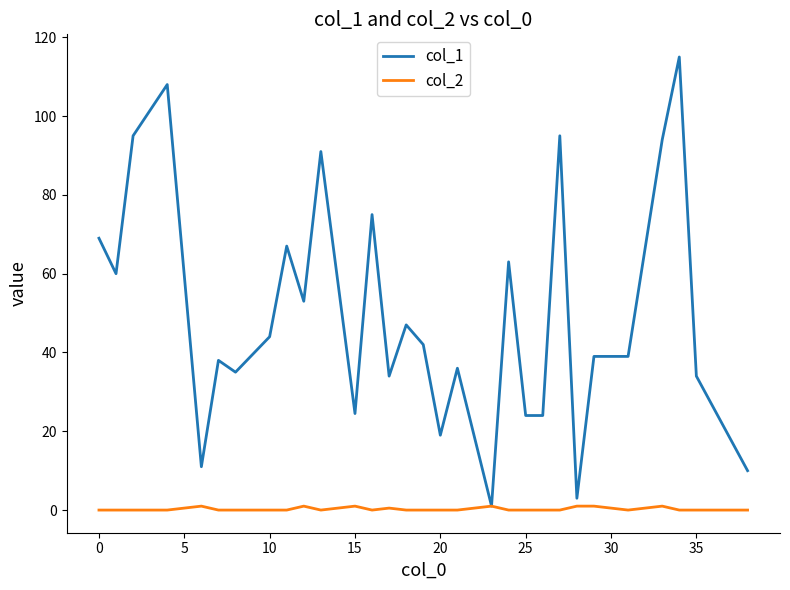

List the series in order of their peak value, lowest first.

col_2, col_1